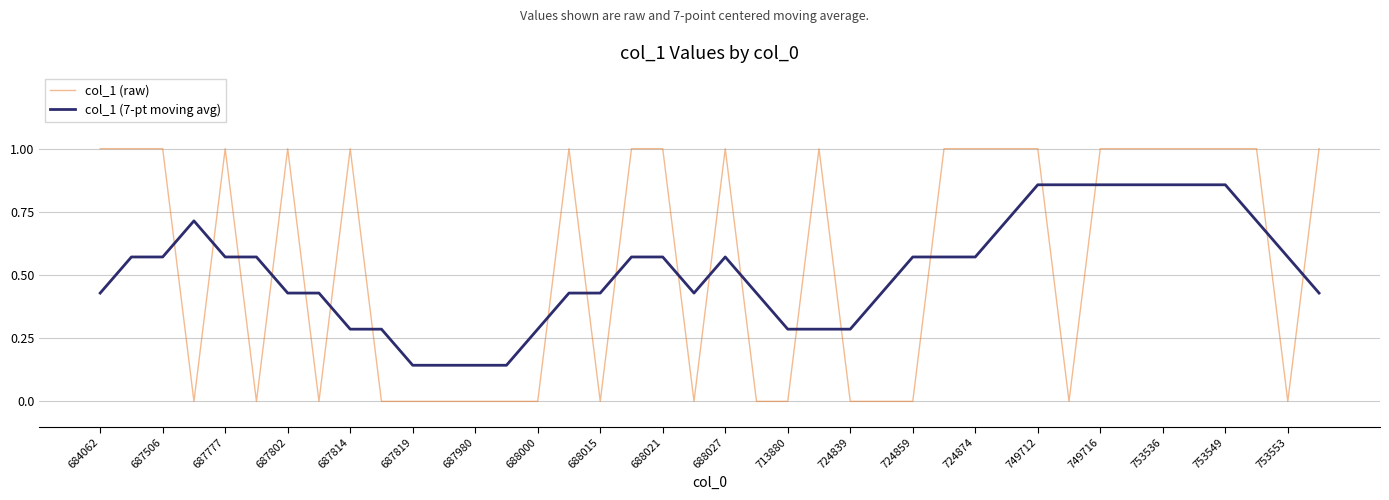

What is the greatest value displayed?

1.0